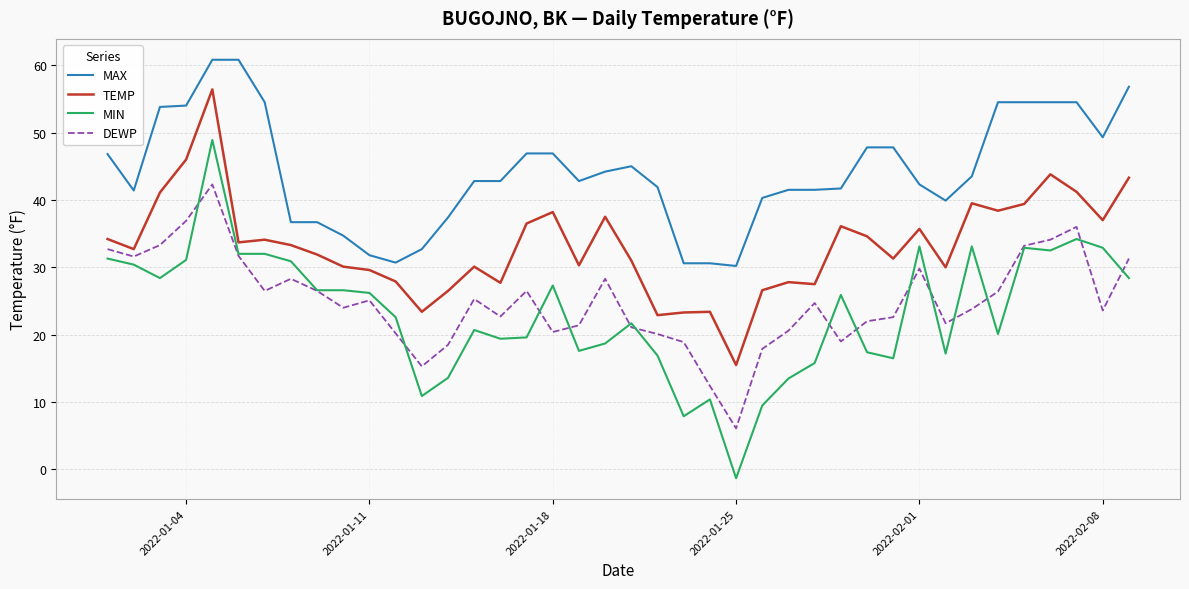

What is the minimum value for TEMP?

15.5